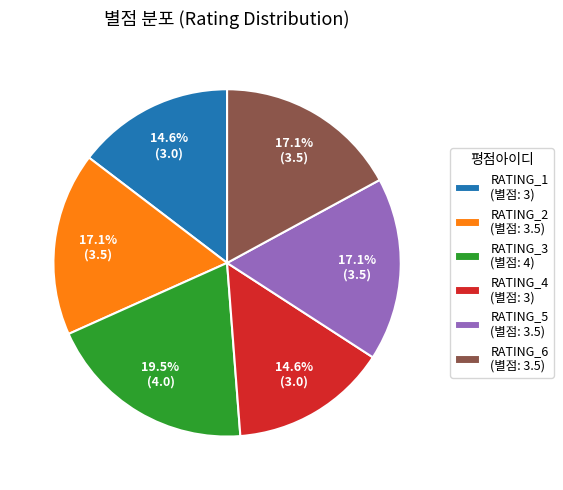

What percentage is NOT represented by RATING_1?

85.4%